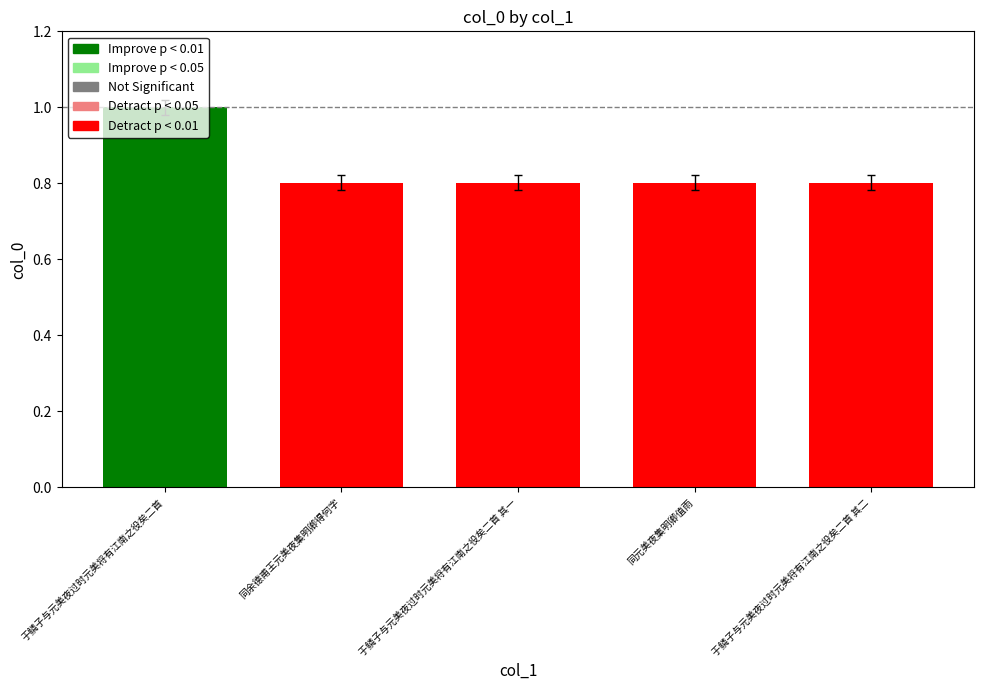

List the labels in order of value, largest first.

于鳞子与元美夜过时元美将有江南之役矣二首, 同元美夜集明卿值雨, 同余德甫王元美夜集明卿得何字, 于鳞子与元美夜过时元美将有江南之役矣二首 其二, 于鳞子与元美夜过时元美将有江南之役矣二首 其一